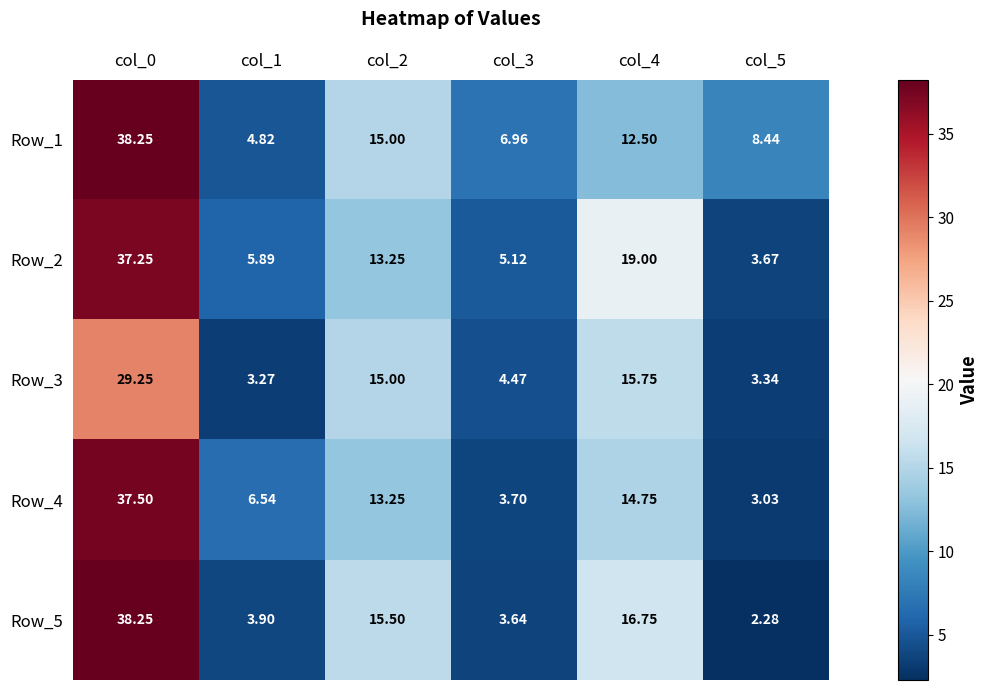

Is the value of Row_4 at col_3 greater than the value of Row_2 at col_3?

No